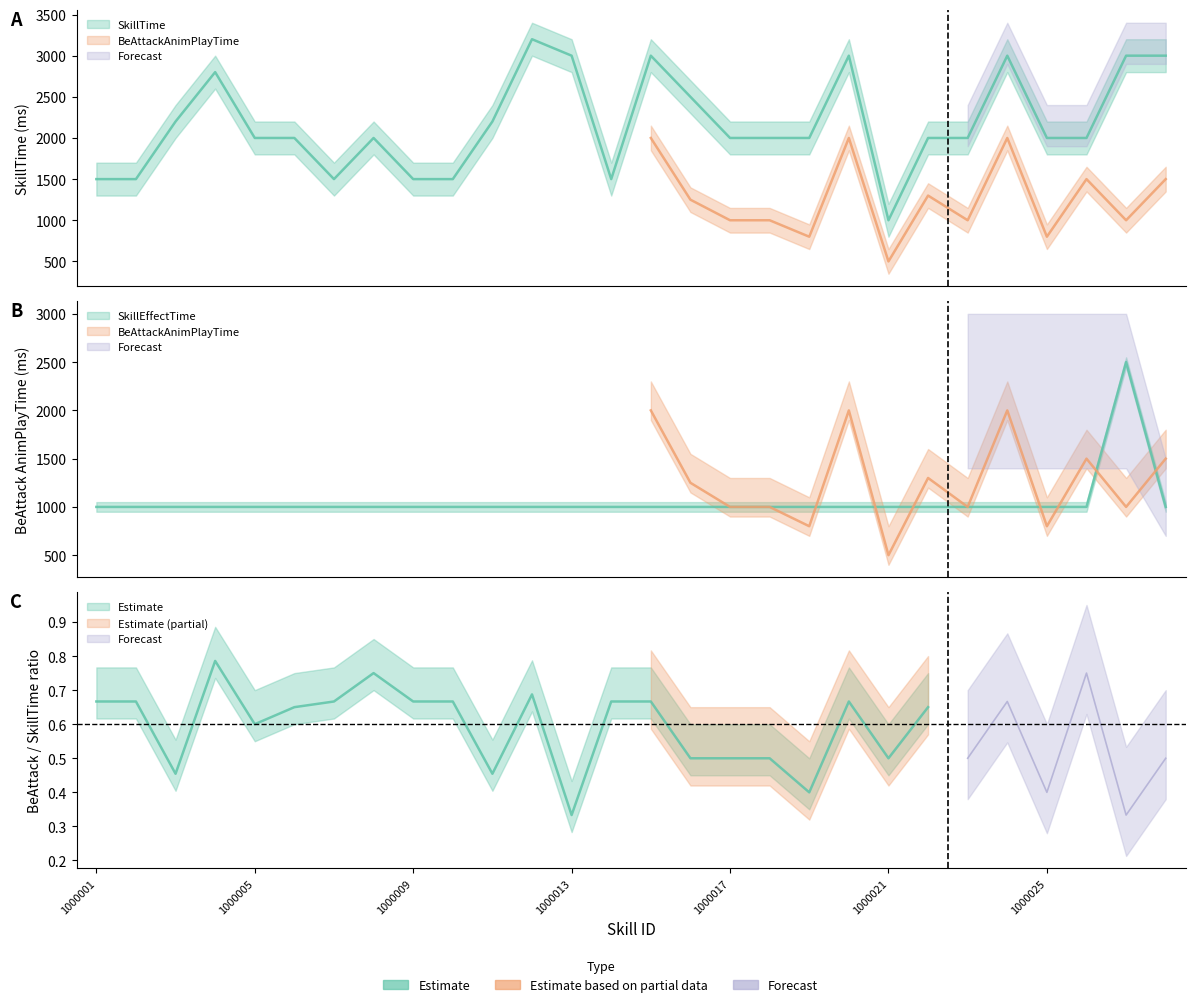

At which category does the chart reach its minimum across all series?

1000021